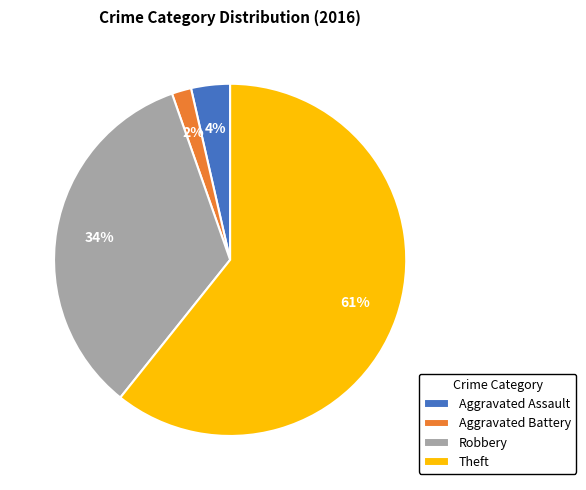

Is the sum of Robbery and Aggravated Assault greater than half?

No